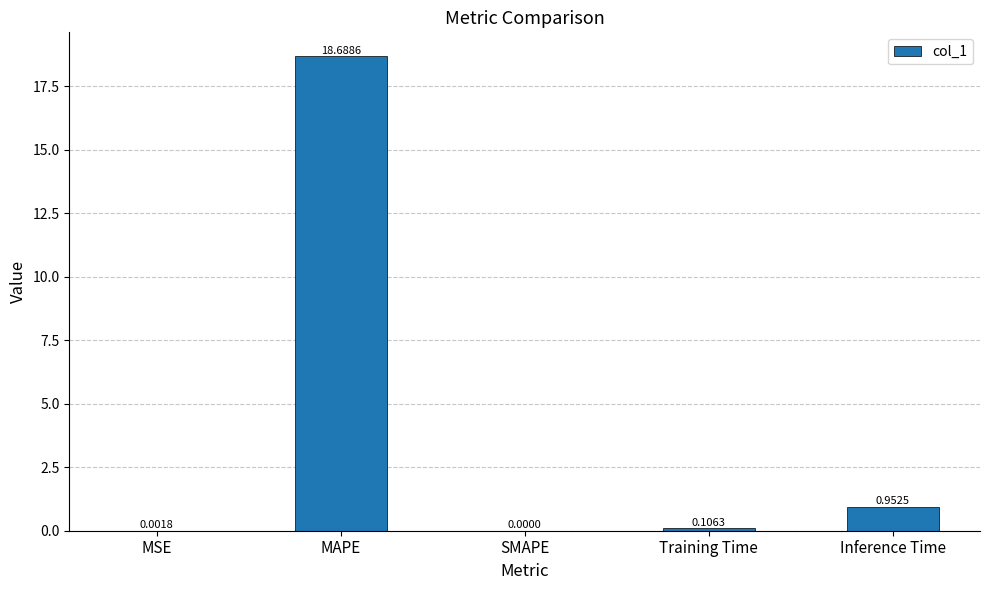

At which category does the chart reach its peak across all series?

MAPE